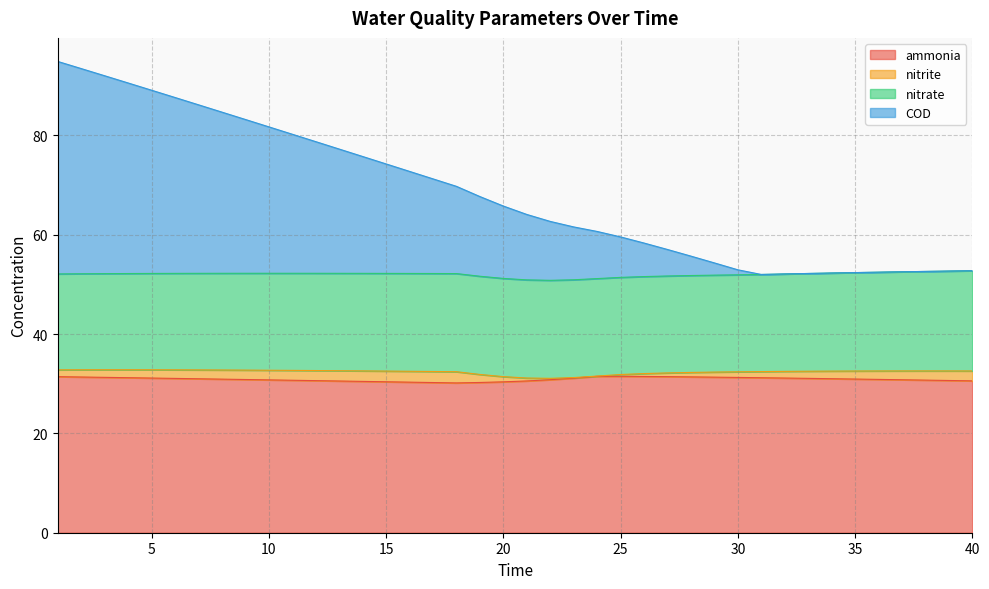

What is the minimum value for ammonia?

30.2